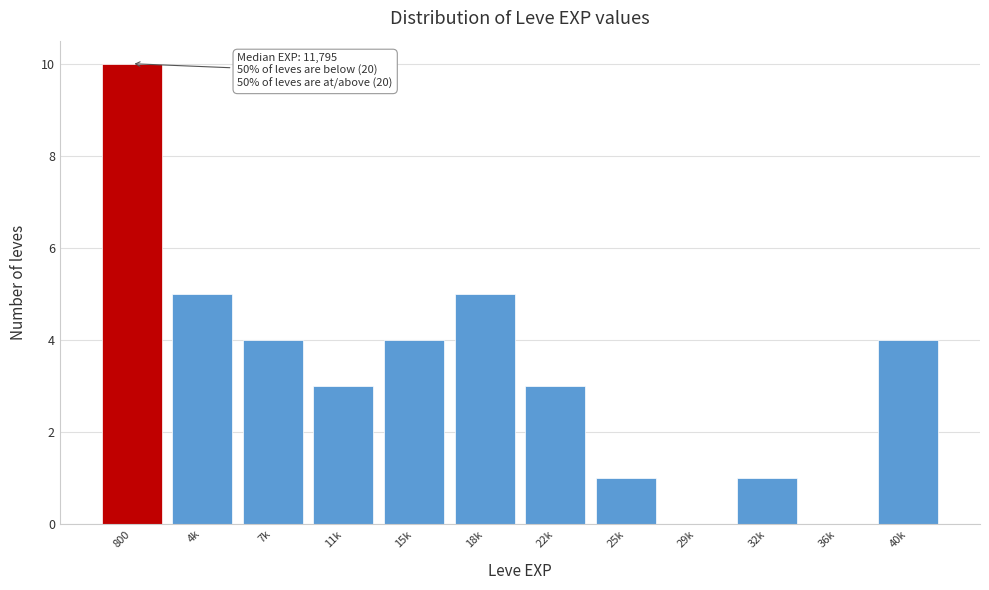

Reading left to right, transcribe all the data shown in this chart.

800=10	4k=5	7k=4	11k=3	15k=4	18k=5	22k=3	25k=1	29k=0	32k=1	36k=0	40k=4